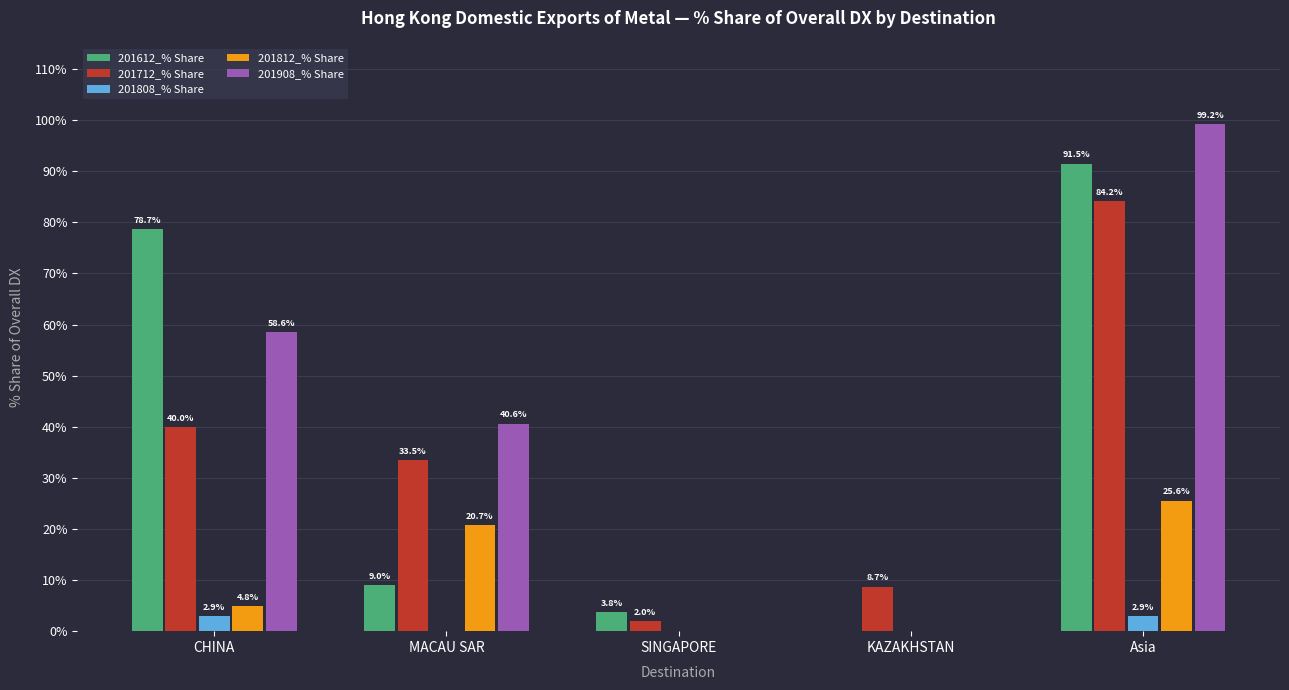

How many groups of bars are there?

5